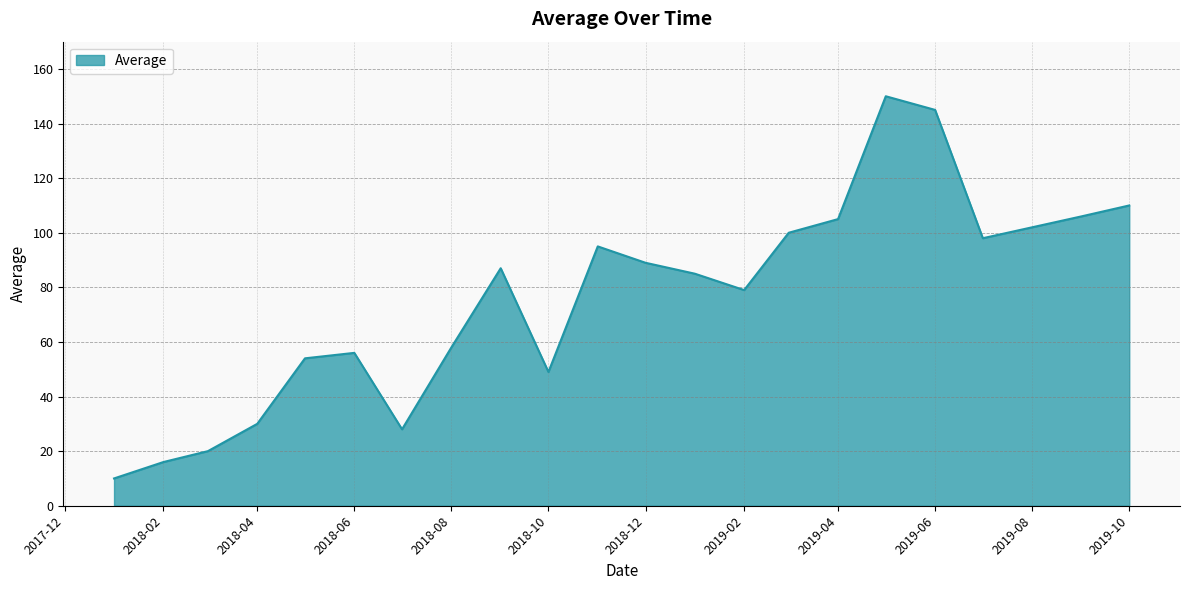

What is the difference between the maximum and minimum values?

140